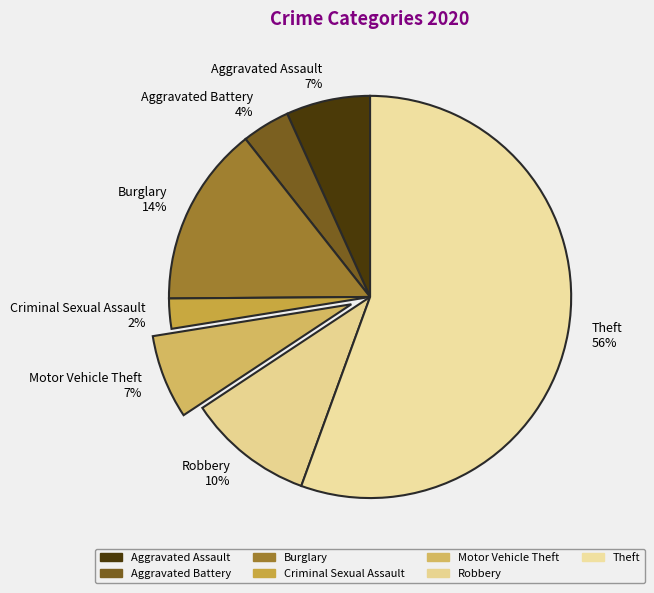

Approximately how many times larger is the value at Aggravated Assault compared to Motor Vehicle Theft?

1.0